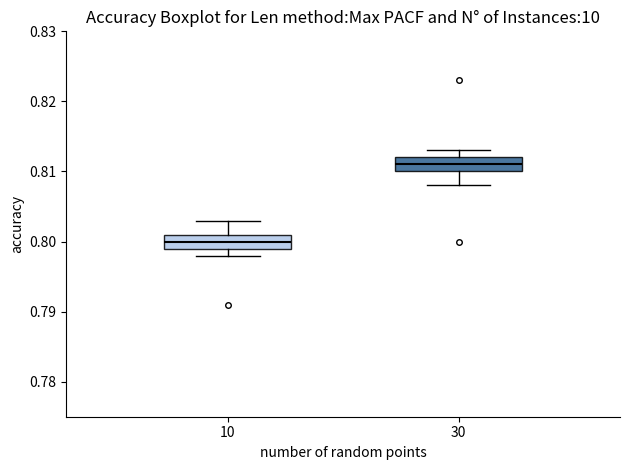

Reading left to right, transcribe this box plot: for each box, give where its median line is, the range the box spans, and where its two whiskers end, as read against the y-axis. The values are not printed on the chart, so give them approximately, as read against the axis.

10: median 0.800, box 0.799 to 0.801, whiskers 0.798 to 0.803
30: median 0.811, box 0.810 to 0.812, whiskers 0.808 to 0.813